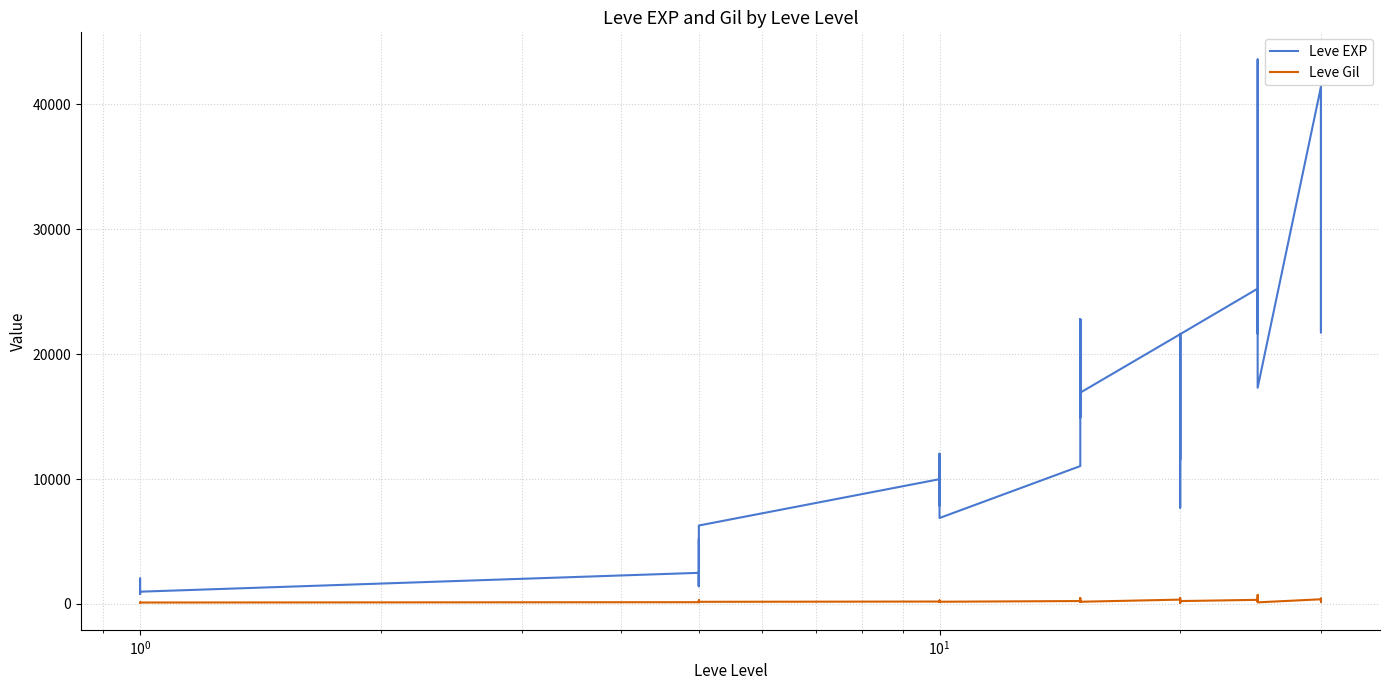

At how many categories does at least one series exceed 18907?

14